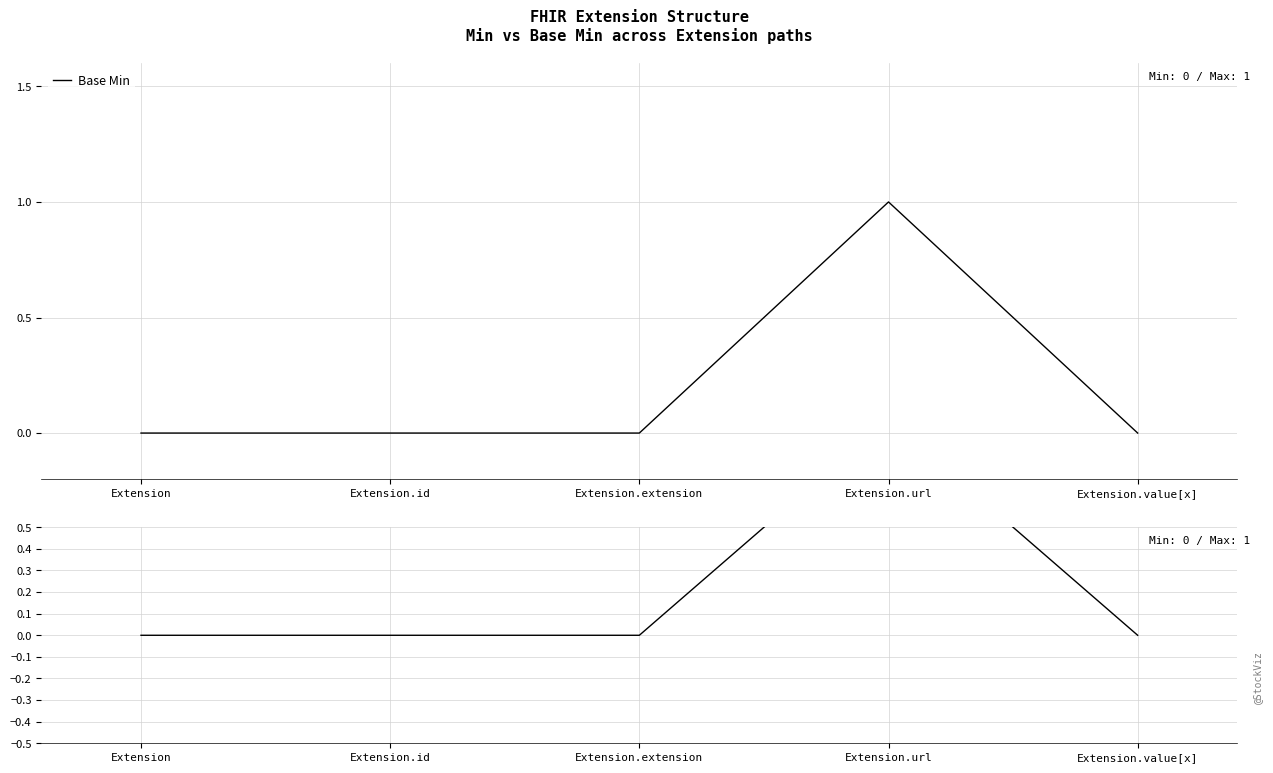

Which series has the largest range (max minus min)?

Base Min